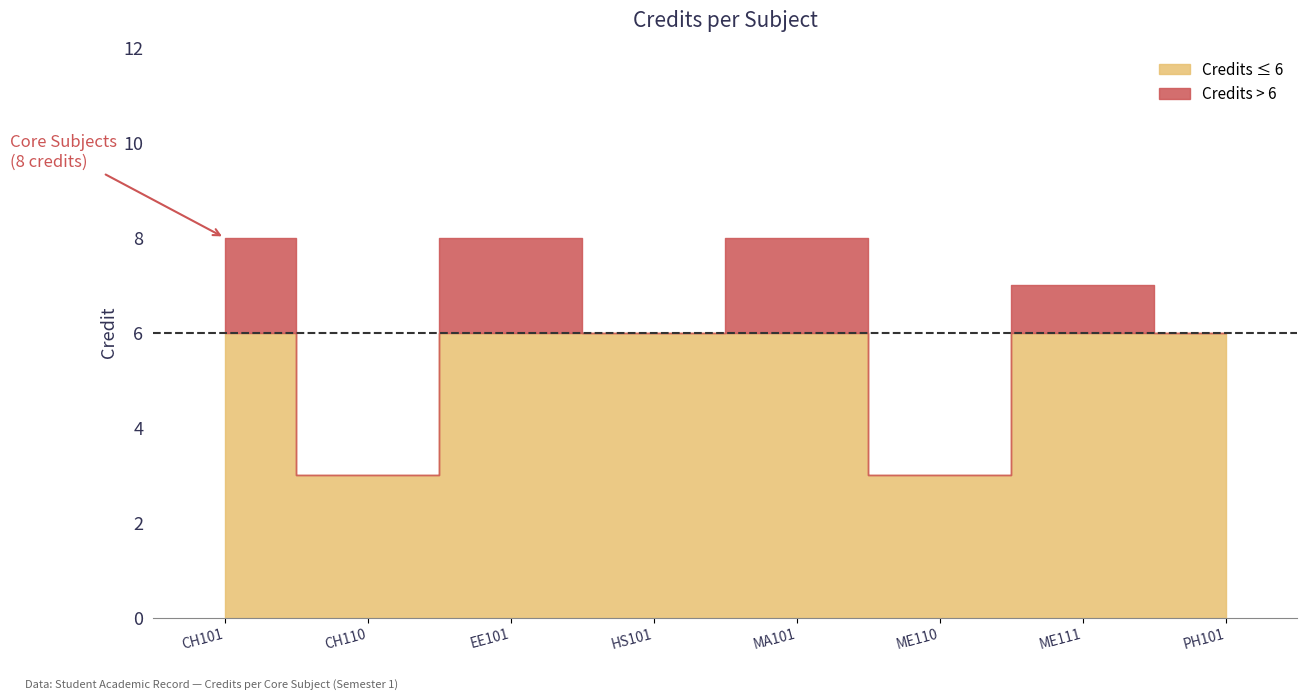

The chart shows a value of 3 at CH110. True or false?

True